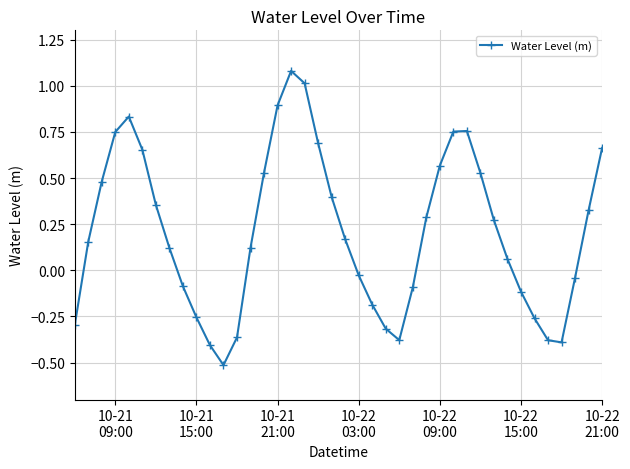

True or false: the data has more than 0 interior local peaks.

True